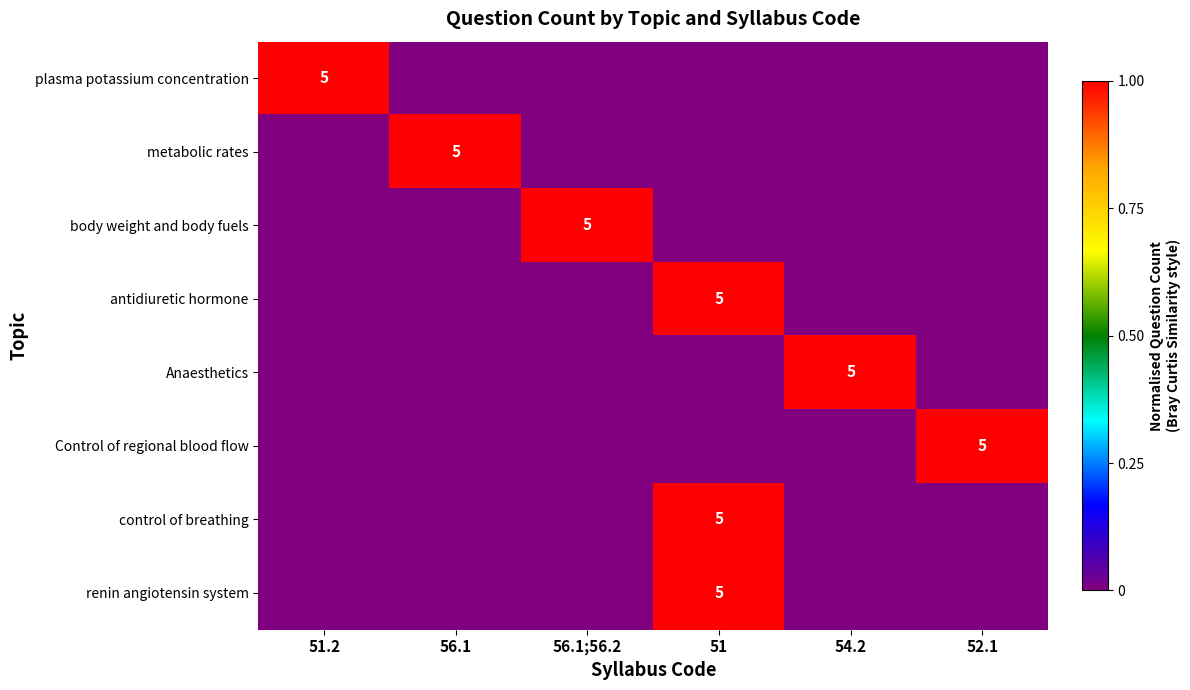

The metabolic rates series shows 2 at 56.1. True or false?

False